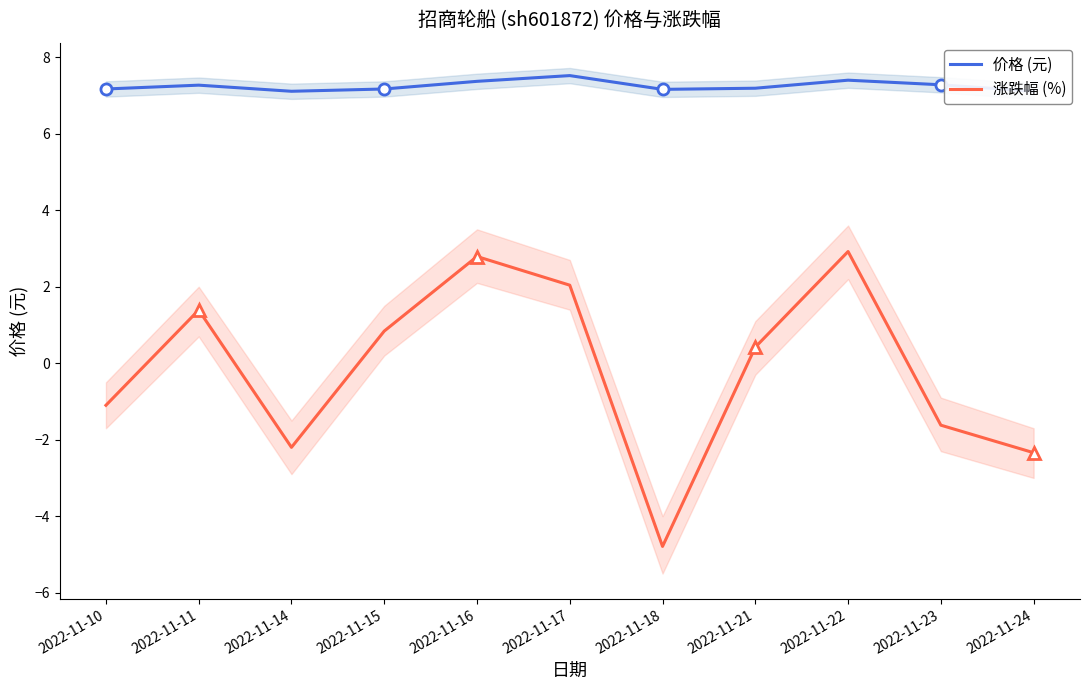

Which category has the lowest value in the 涨跌幅 (%) series?

2022-11-18